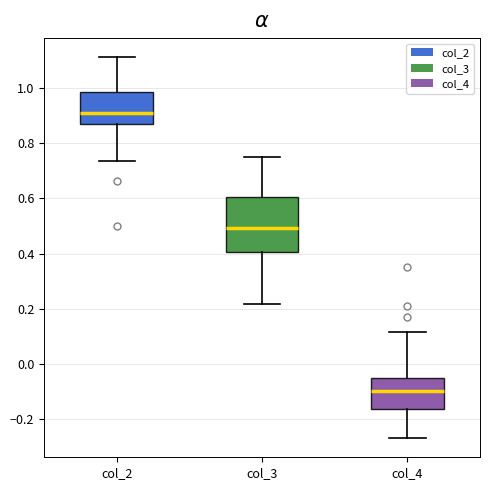

Reading left to right, read every box against the y-axis: the position of its median line, the range the box covers, and the ends of its whiskers. The values are not printed on the chart, so give them approximately, as read against the axis.

col_2: median 0.90, box 0.88 to 0.98, whiskers 0.74 to 1.12
col_3: median 0.50, box 0.40 to 0.60, whiskers 0.22 to 0.74
col_4: median -0.10, box -0.16 to -0.04, whiskers -0.26 to 0.12